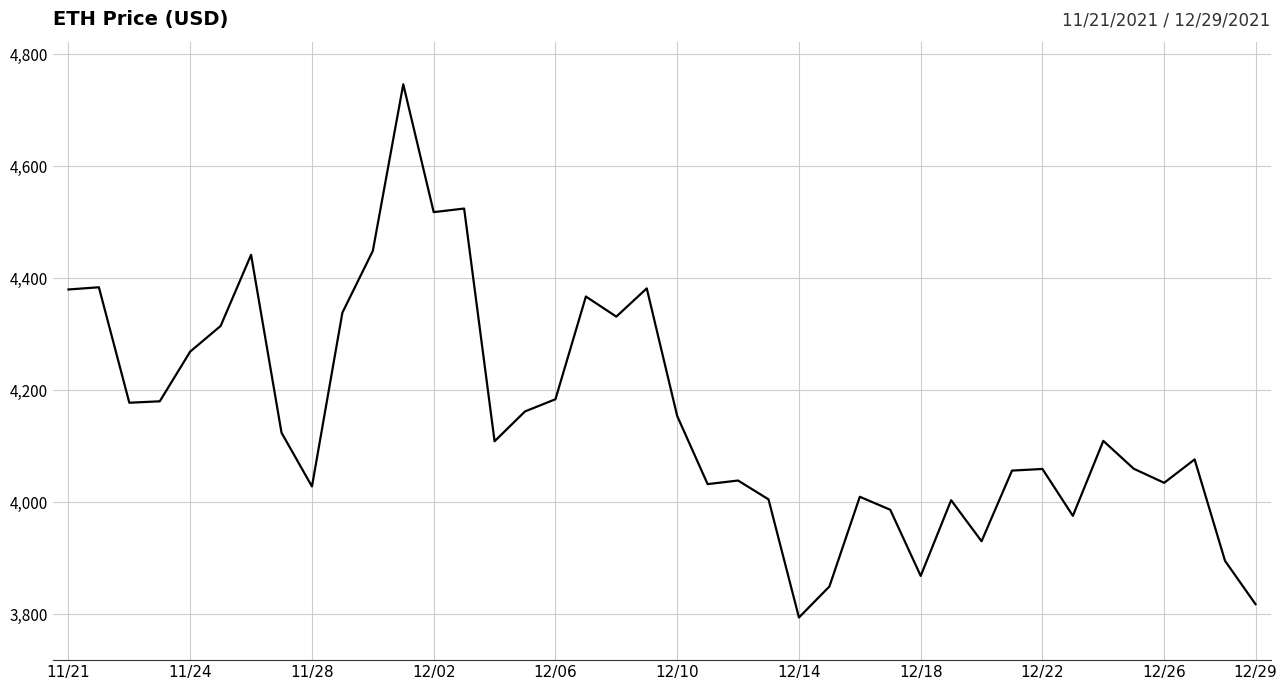

What is the difference between the maximum and second lowest values?

928.3